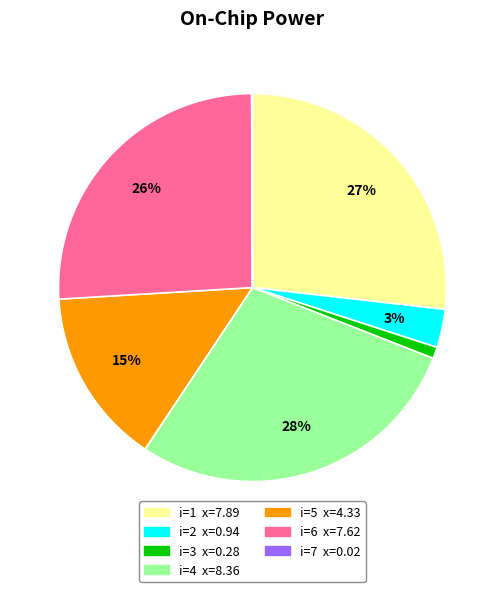

Does any single category account for the majority?

No